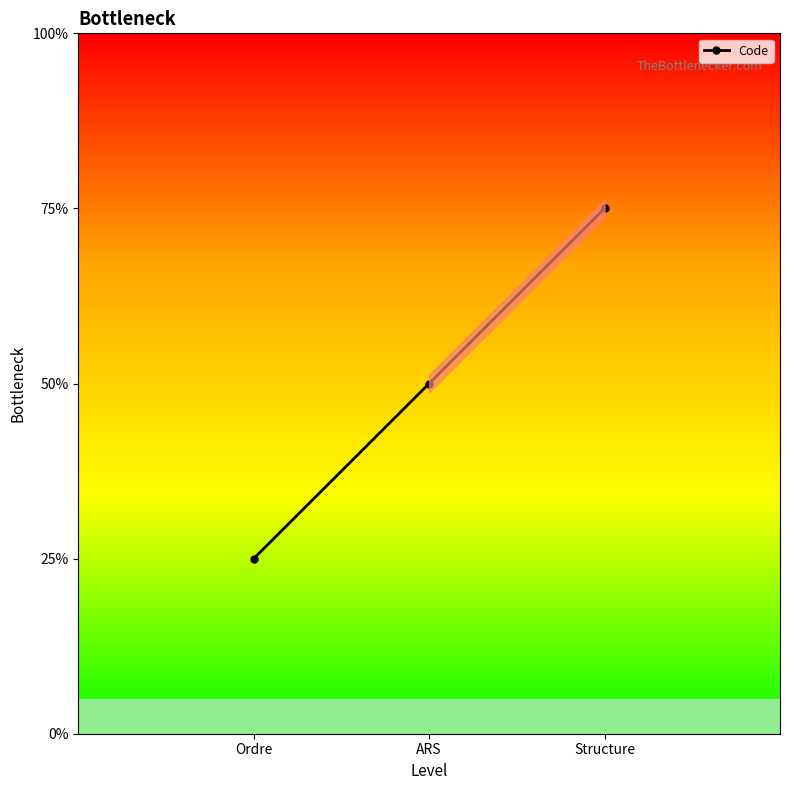

How many data points are above 2?

1